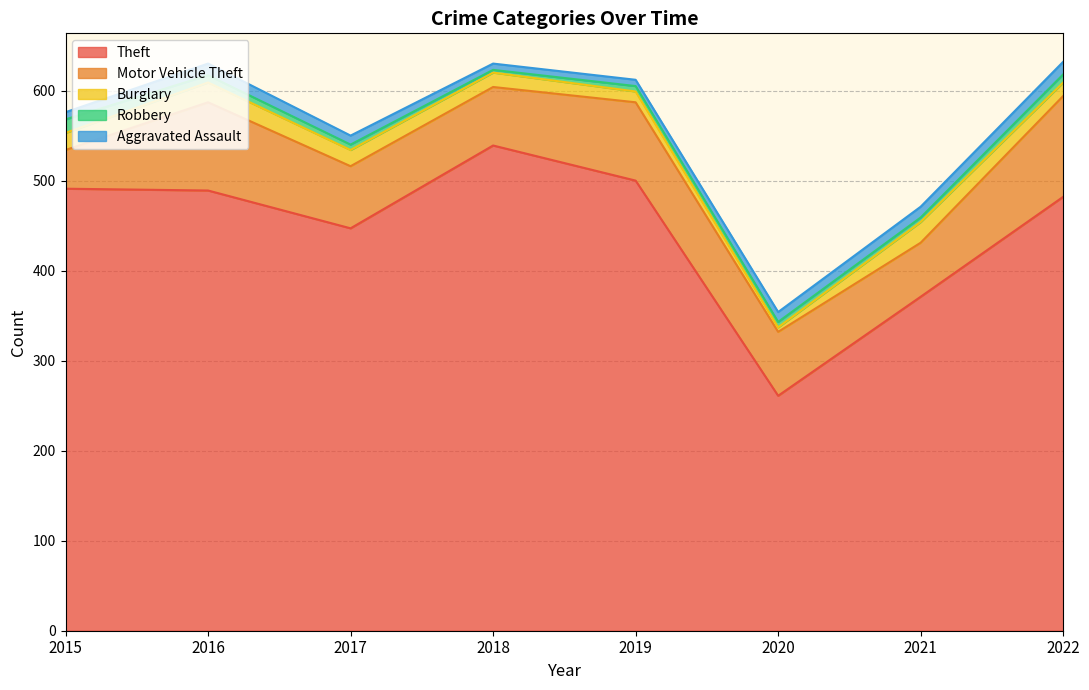

What is the minimum value shown in the chart?

3